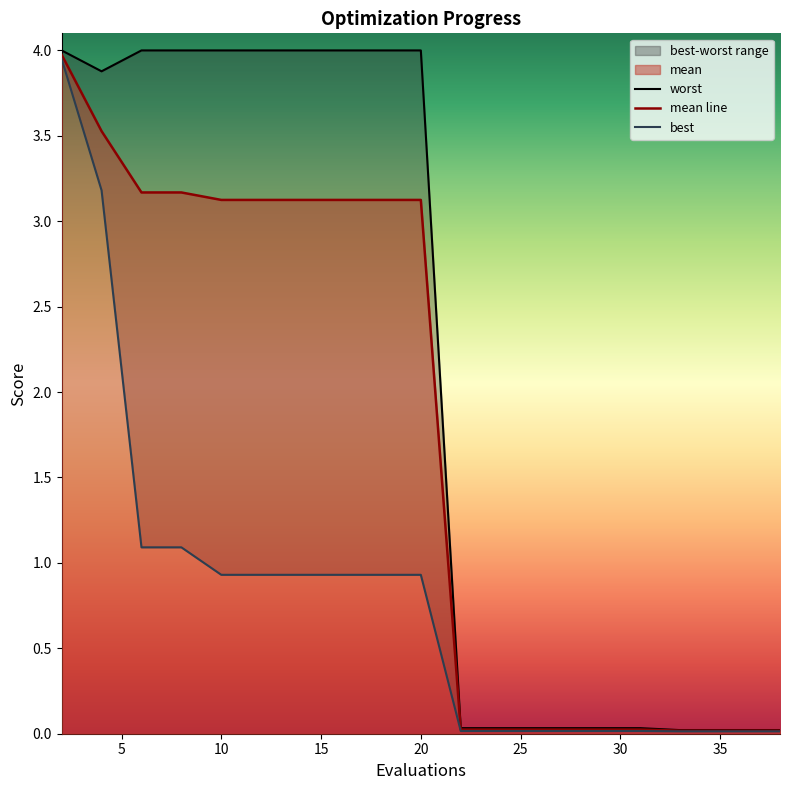

True or false: worst and mean intersect in this chart.

False